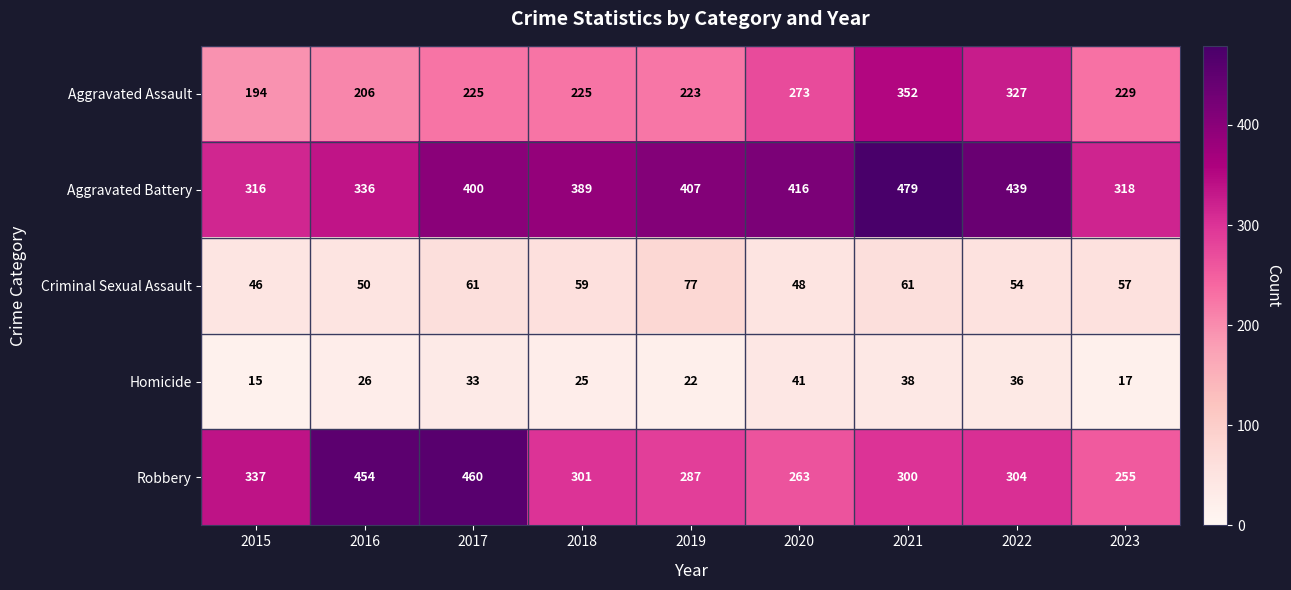

How many values in the Aggravated Assault series are below 225?

3